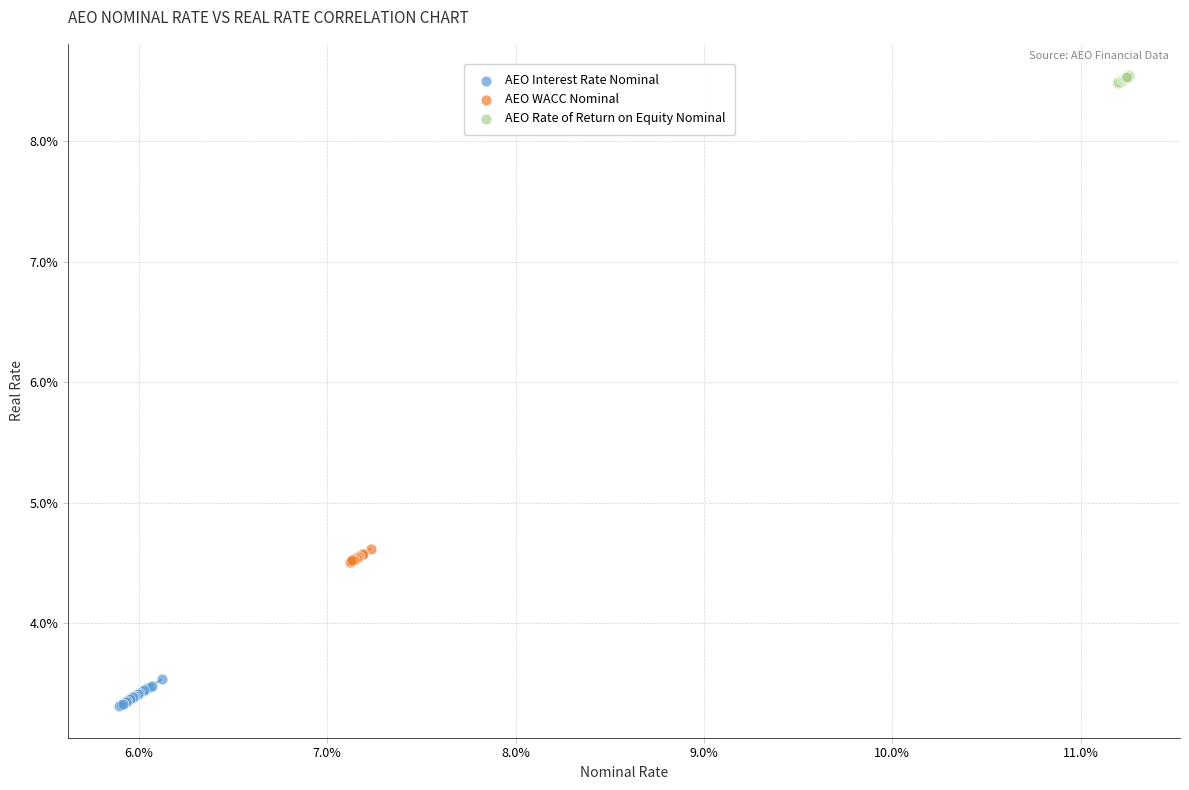

What are all the series names shown in the legend?

AEO Interest Rate Nominal, AEO WACC Nominal, AEO Rate of Return on Equity Nominal